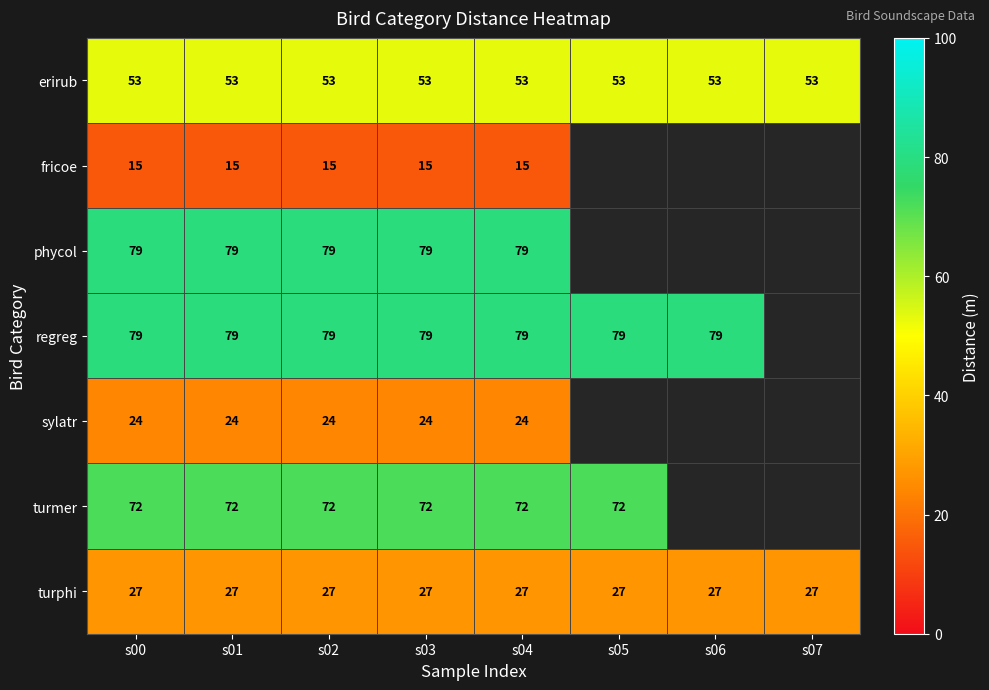

What is the difference between the highest and lowest values at s00?

64